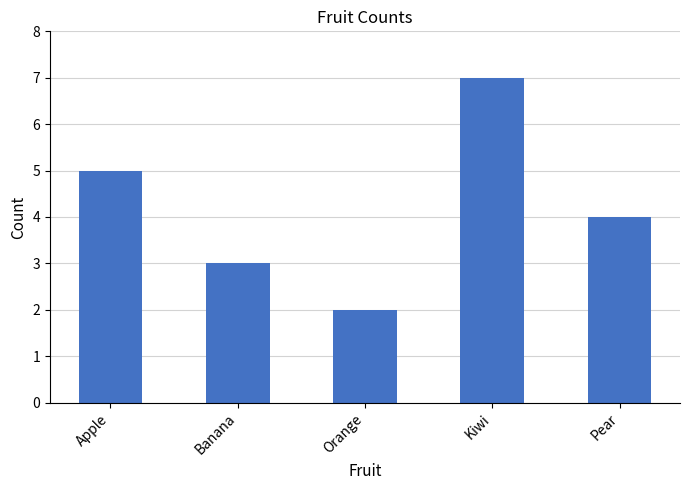

Where does the data first go above 4?

Apple